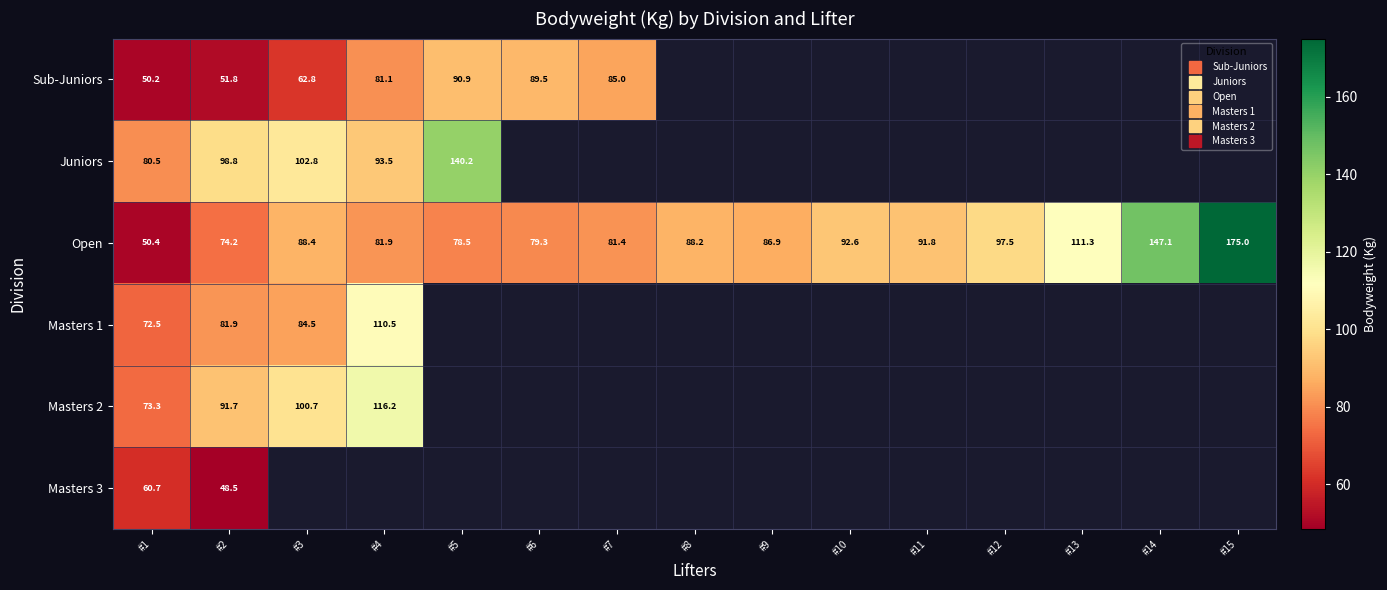

At how many categories does at least one series exceed 129?

3